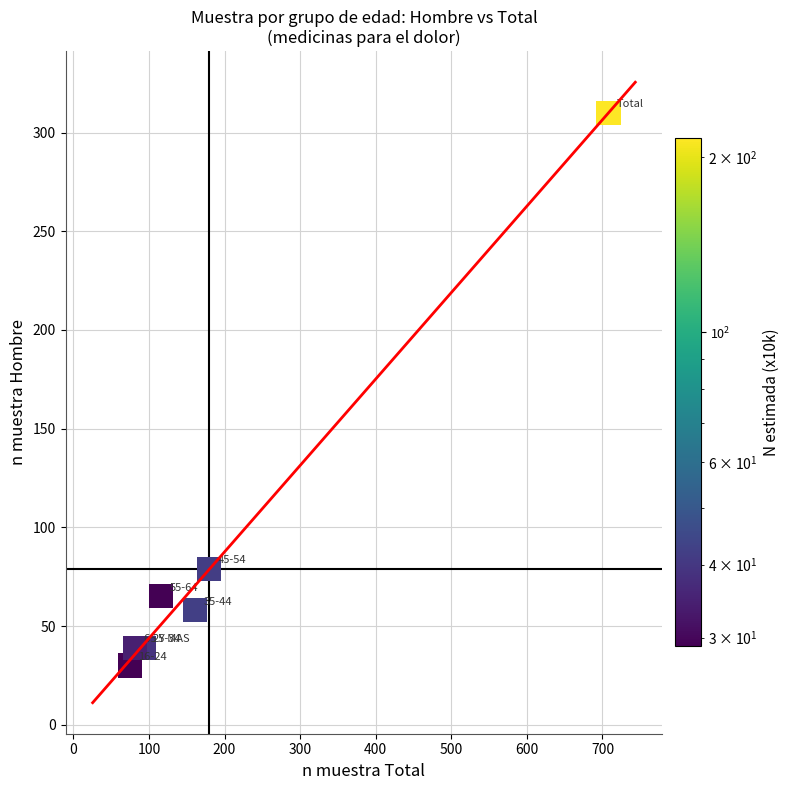

What is the range of Y values (max minus min)?

280